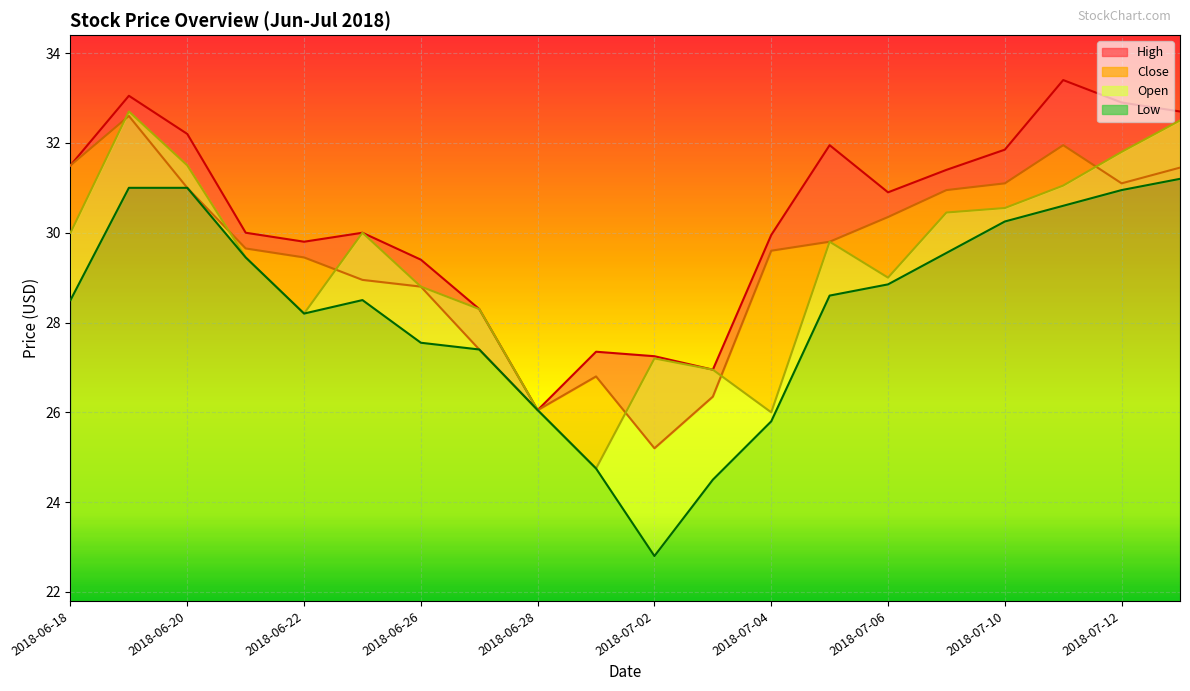

Which category has the highest value across all series?

2018-07-11